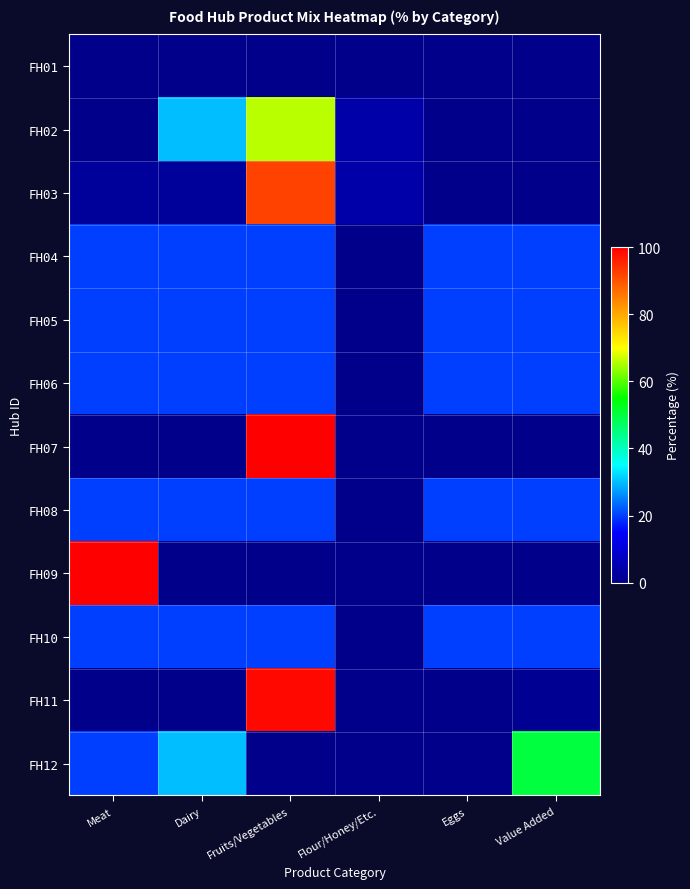

Reading right to left, list all the values displayed in this chart.

FH01: Value Added=0	Eggs=0	Flour/Honey/Etc.=0	Fruits/Vegetables=0	Dairy=0	Meat=0
FH02: Value Added=0	Eggs=0	Flour/Honey/Etc.=4	Fruits/Vegetables=66	Dairy=30	Meat=0
FH03: Value Added=0	Eggs=0	Flour/Honey/Etc.=4	Fruits/Vegetables=92	Dairy=2	Meat=2
FH04: Value Added=20	Eggs=20	Flour/Honey/Etc.=0	Fruits/Vegetables=20	Dairy=20	Meat=20
FH05: Value Added=20	Eggs=20	Flour/Honey/Etc.=0	Fruits/Vegetables=20	Dairy=20	Meat=20
FH06: Value Added=20	Eggs=20	Flour/Honey/Etc.=0	Fruits/Vegetables=20	Dairy=20	Meat=20
FH07: Value Added=0	Eggs=0	Flour/Honey/Etc.=0	Fruits/Vegetables=100	Dairy=0	Meat=0
FH08: Value Added=20	Eggs=20	Flour/Honey/Etc.=0	Fruits/Vegetables=20	Dairy=20	Meat=20
FH09: Value Added=0	Eggs=0	Flour/Honey/Etc.=0	Fruits/Vegetables=0	Dairy=0	Meat=100
FH10: Value Added=20	Eggs=20	Flour/Honey/Etc.=0	Fruits/Vegetables=20	Dairy=20	Meat=20
FH11: Value Added=1	Eggs=0	Flour/Honey/Etc.=0	Fruits/Vegetables=99	Dairy=0	Meat=0
FH12: Value Added=50	Eggs=0	Flour/Honey/Etc.=0	Fruits/Vegetables=0	Dairy=30	Meat=20